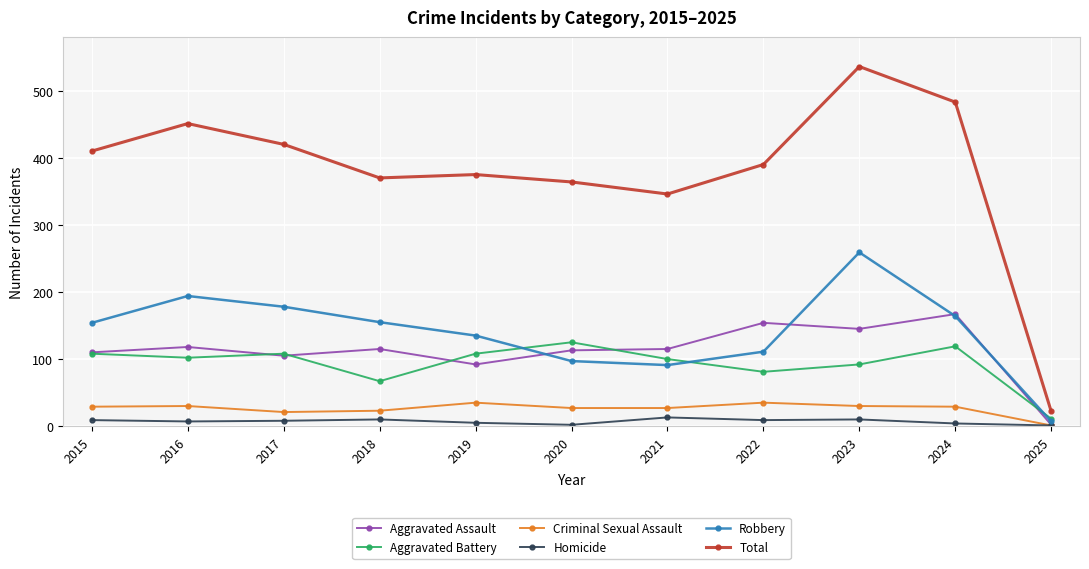

Which series changed the most between 2015 and 2024?

Total